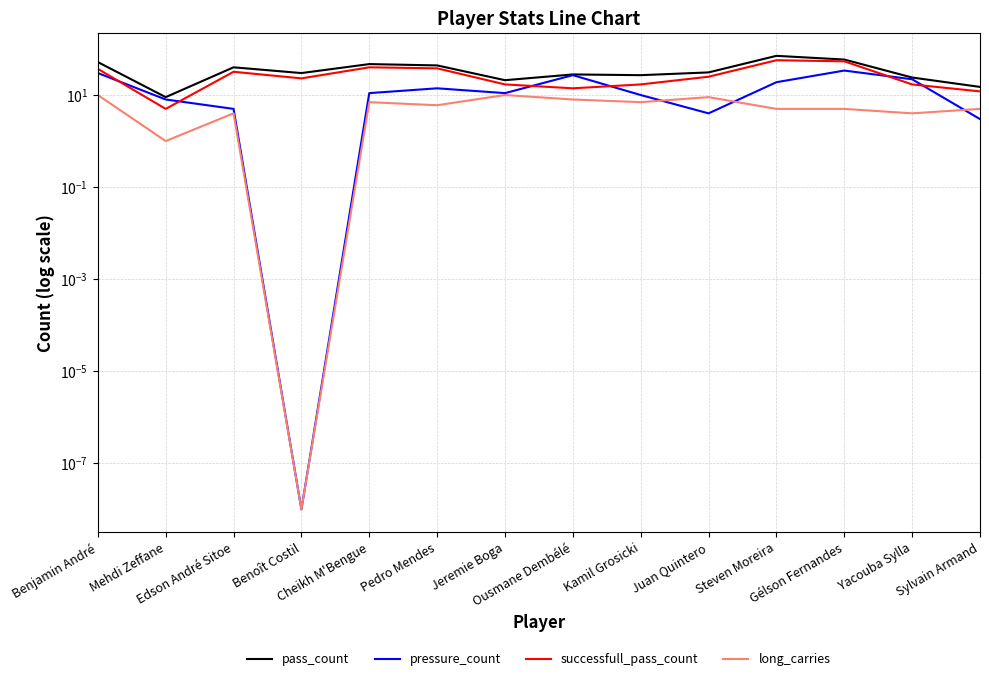

What is the average value of the pressure_count series?

14.1